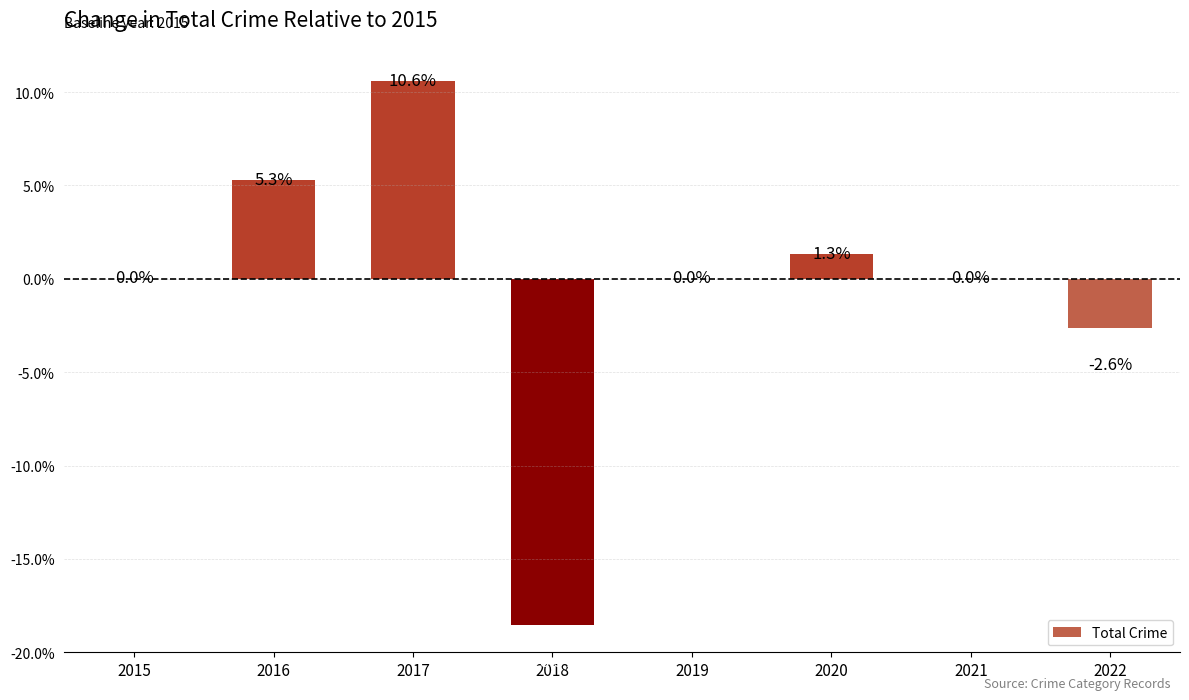

What is the sum of the values at 2017 and 2021?

10.6